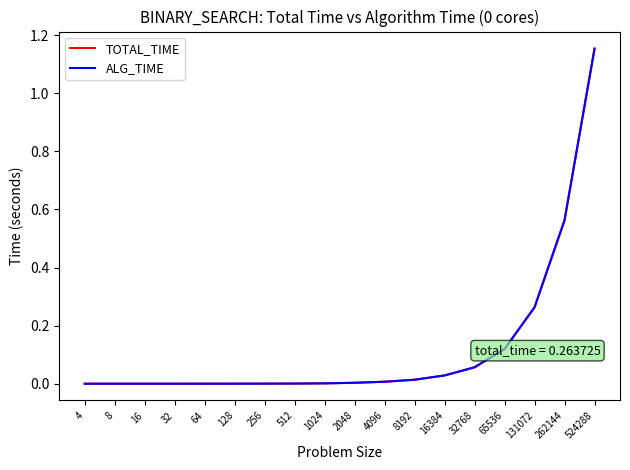

Is the value of ALG_TIME at 64 greater than the value of TOTAL_TIME at 524288?

No